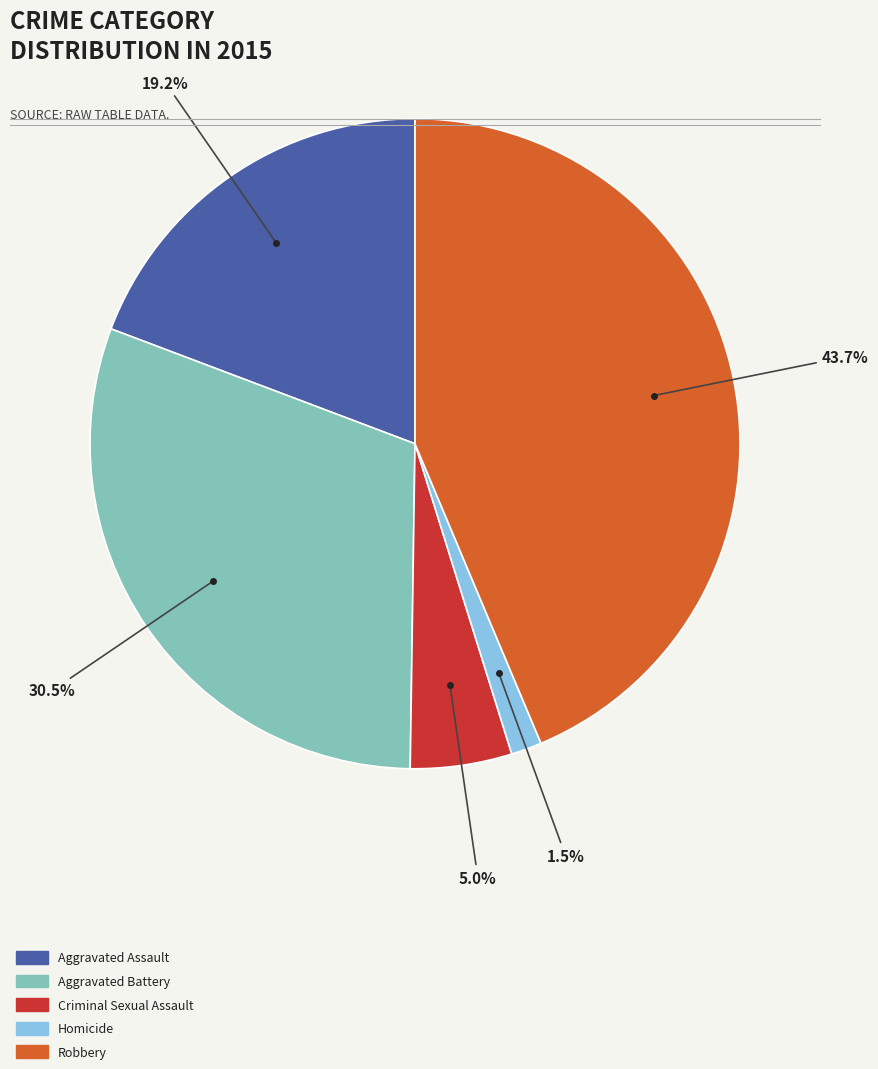

Which has a higher value, Robbery or Criminal Sexual Assault?

Robbery